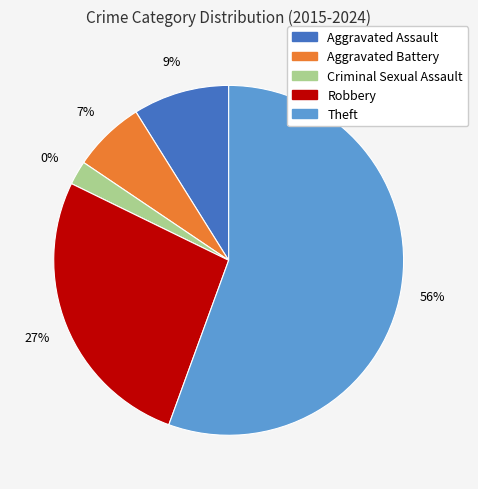

To the nearest percent, what is the difference between the largest and smallest slice percentages?

53%